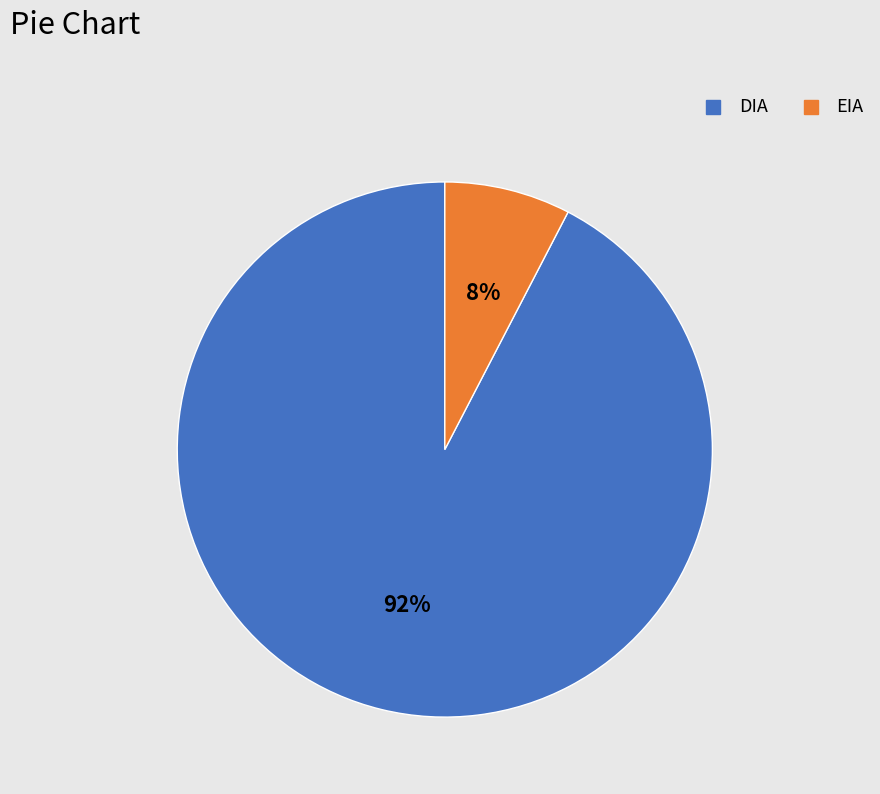

To the nearest percent, what portion does EIA represent?

8%